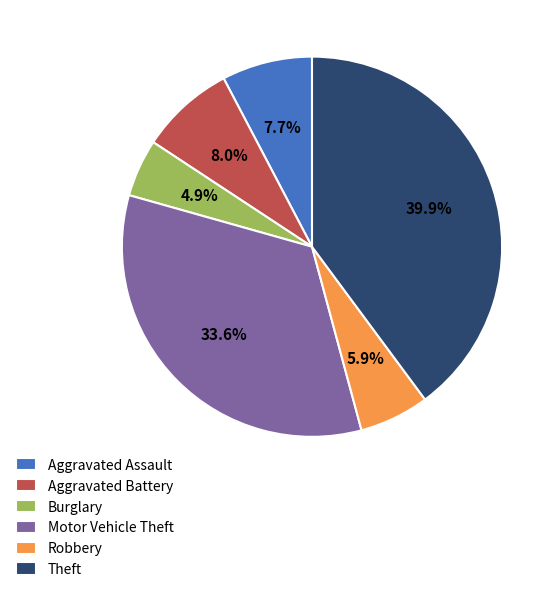

Do Aggravated Battery and Motor Vehicle Theft together represent more than half of the pie?

No